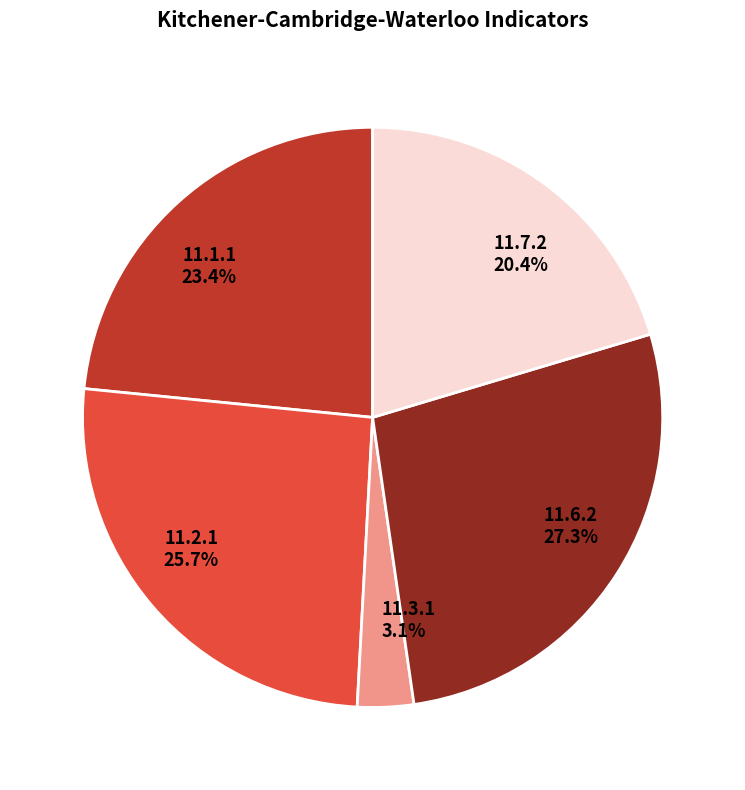

Is the sum of 11.7.2 and 11.3.1 greater than half?

No